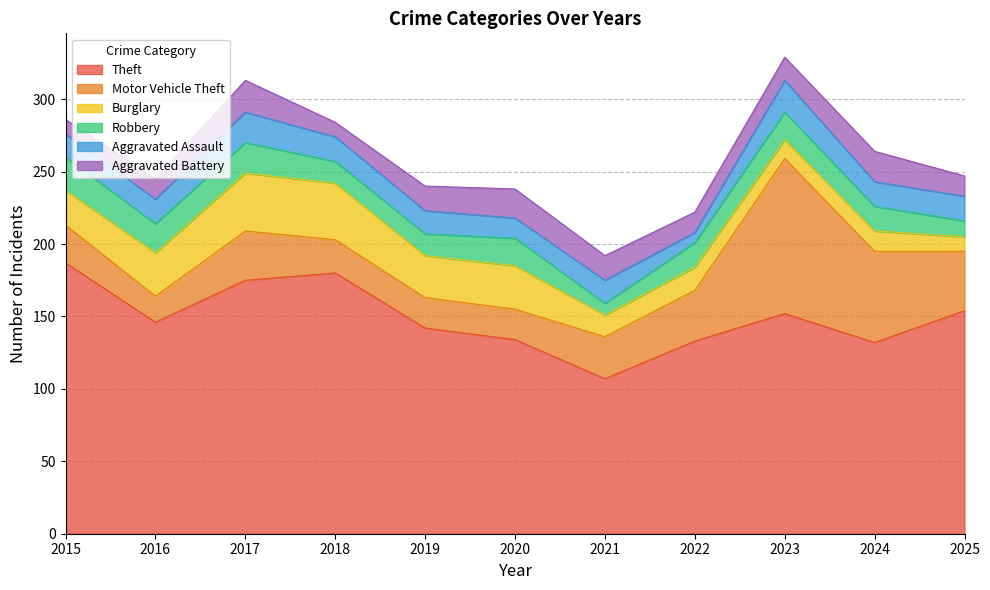

True or false: Aggravated Battery and Burglary intersect in this chart.

True